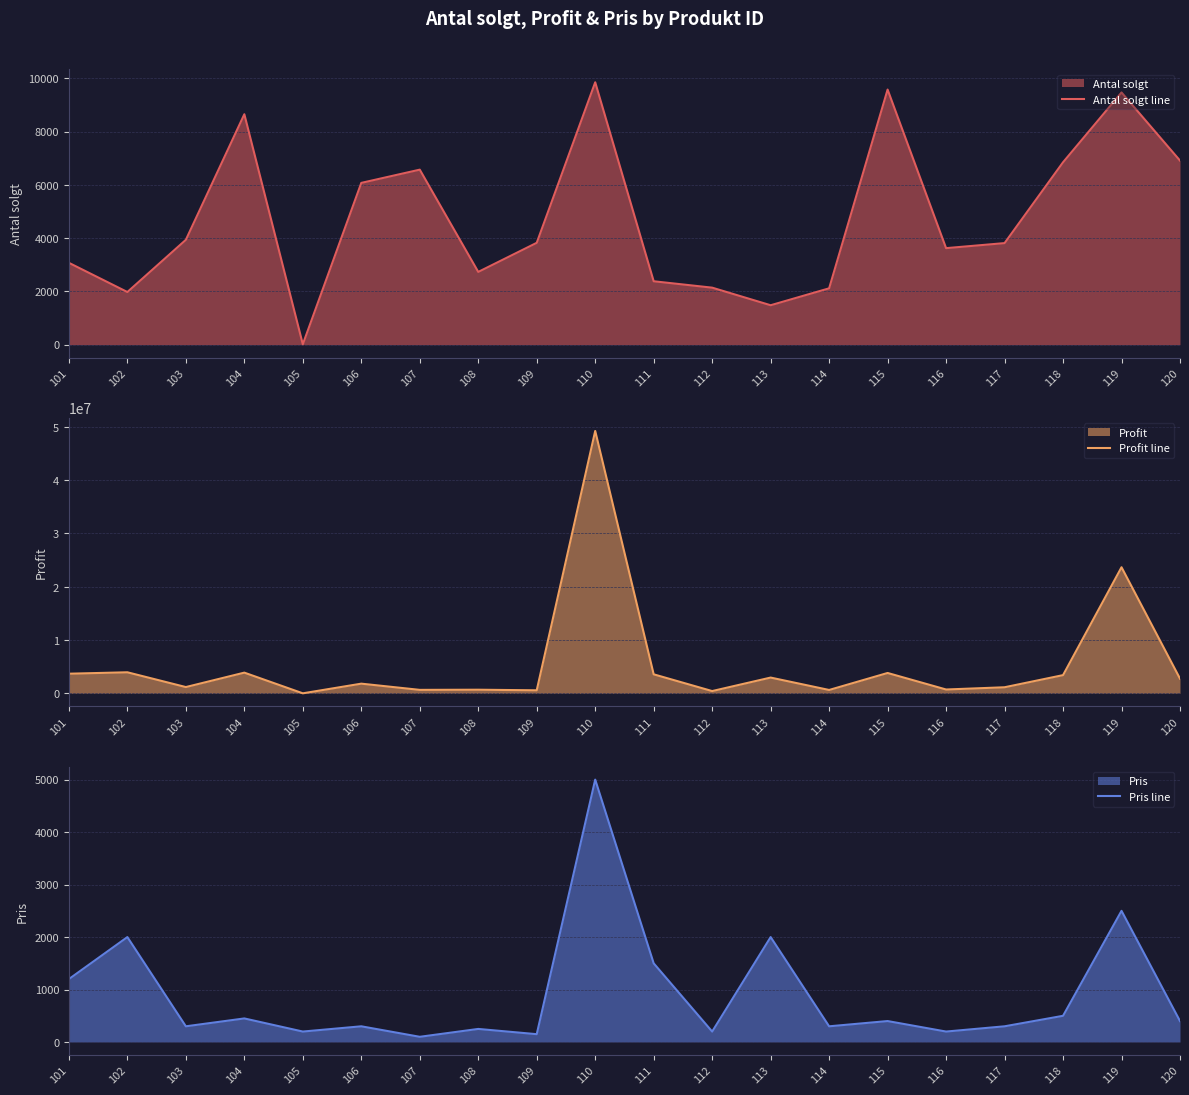

What is the sum of all Profit line values?

108738712